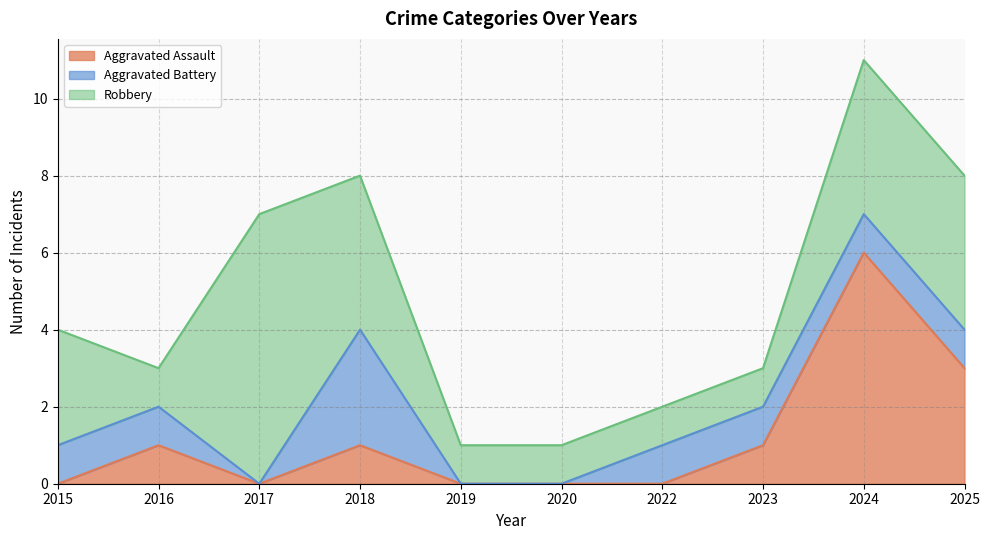

Rank the series by their maximum value, from lowest to highest.

Aggravated Battery, Aggravated Assault, Robbery